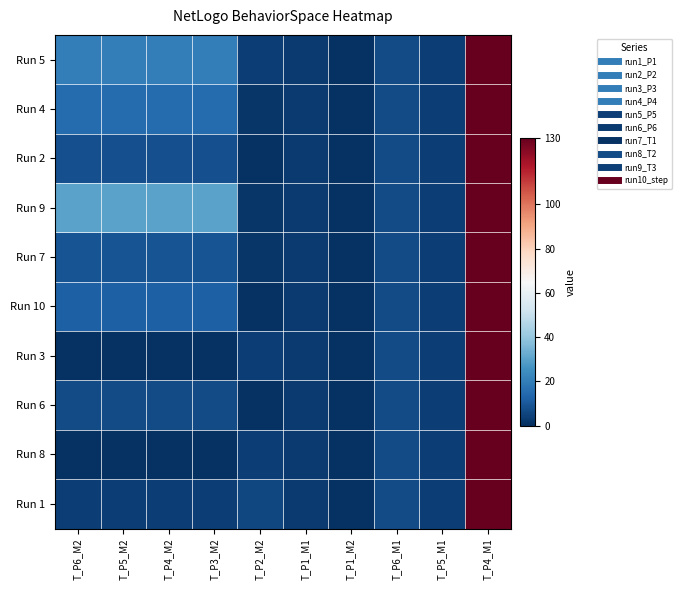

What is the smallest value displayed?

1